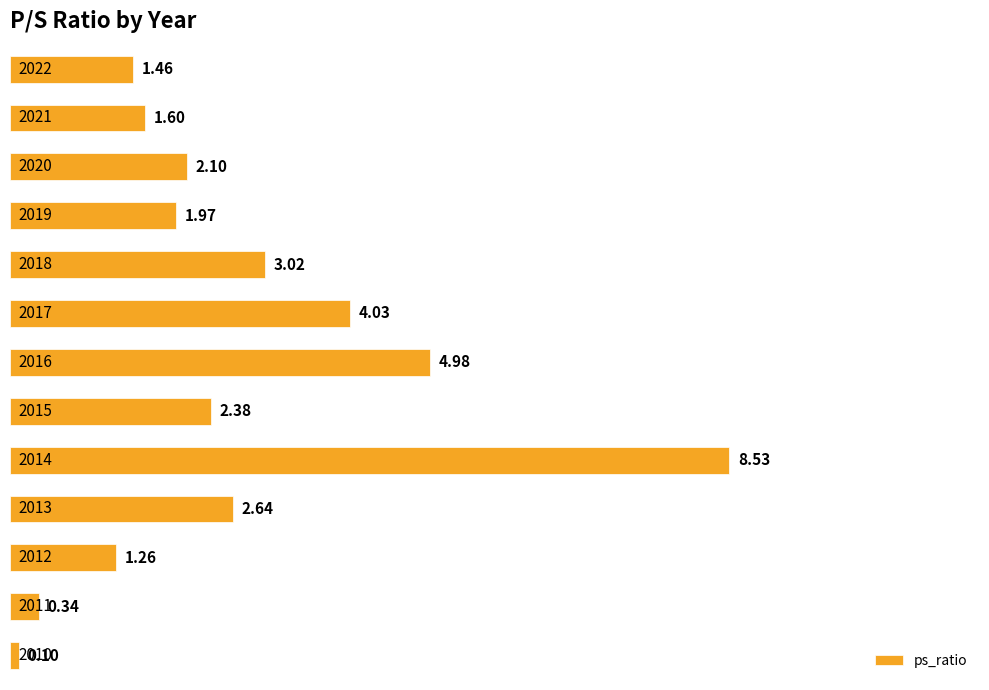

Are the bars grouped side by side (vs. stacked)?

No